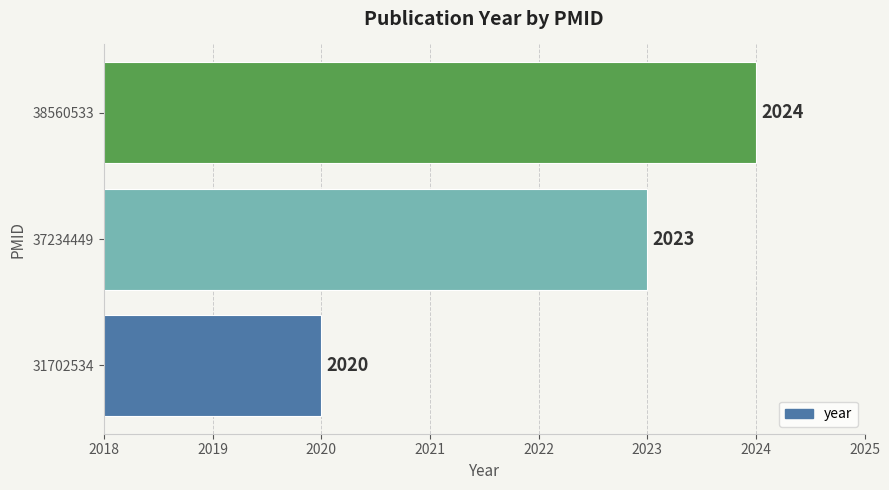

Reading bottom to top, extract all data points from this chart.

31702534=2020	37234449=2023	38560533=2024